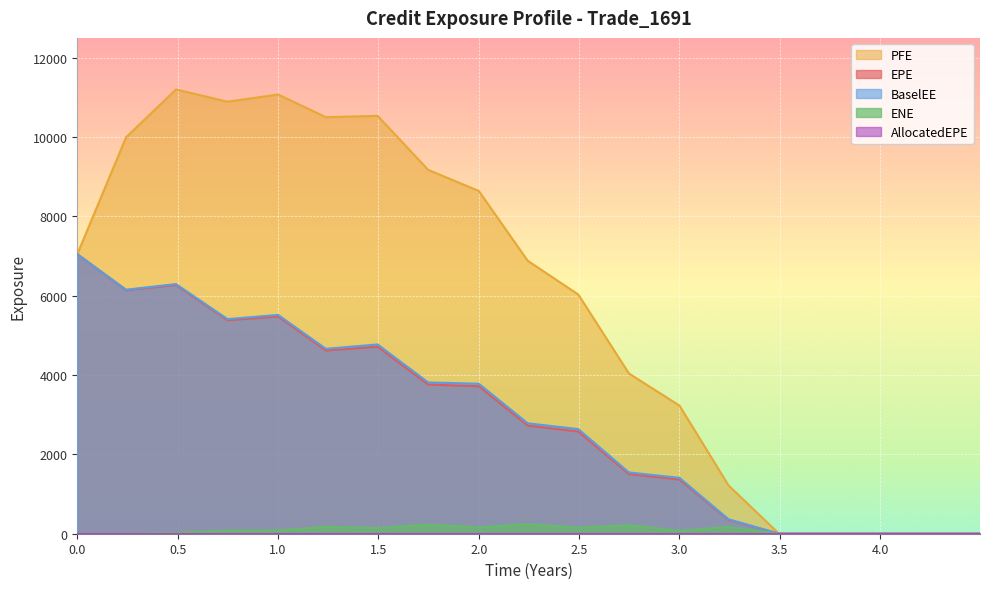

True or false: PFE and EPE intersect in this chart.

False